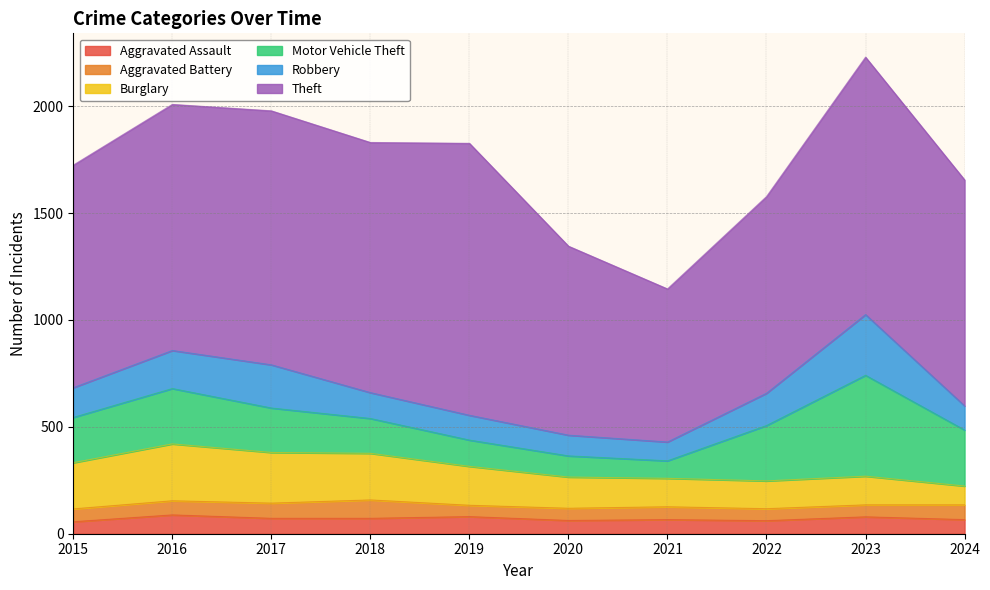

What is the value of the Robbery point at the 8th from the left?

151